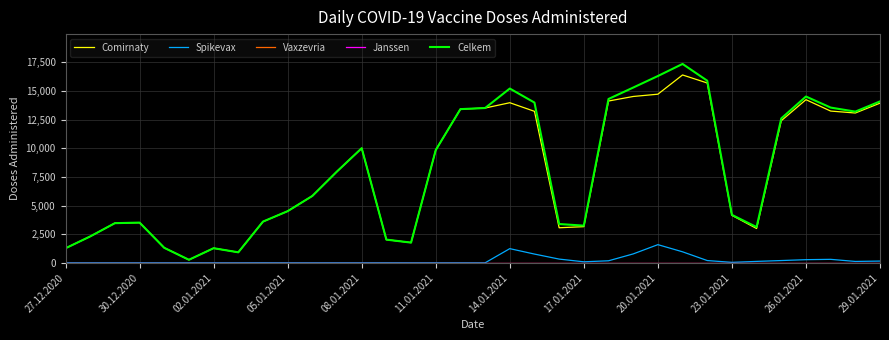

What is the value of the Celkem point at the 32nd from the left?

13542